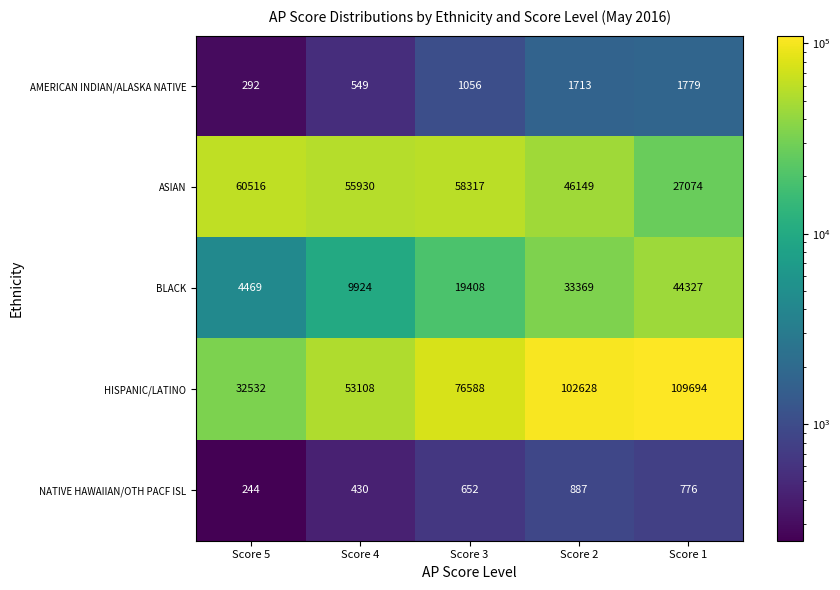

Which series has the largest range (max minus min)?

HISPANIC/LATINO